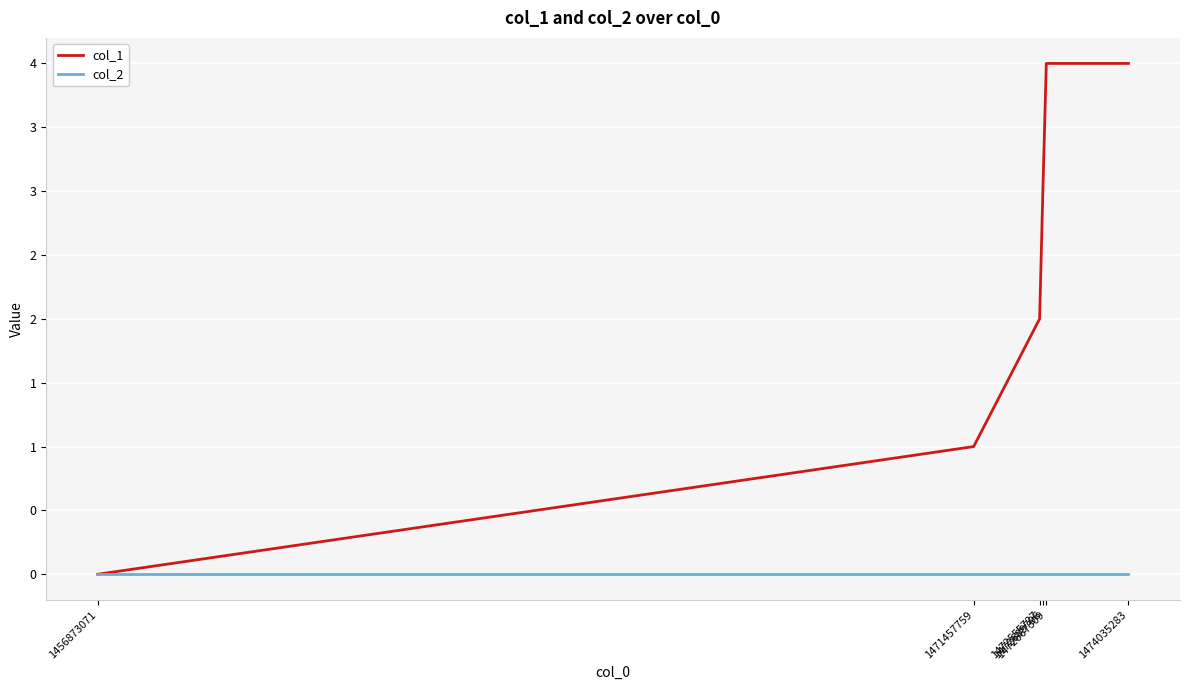

List the series in order of their overall mean, highest first.

col_1, col_2